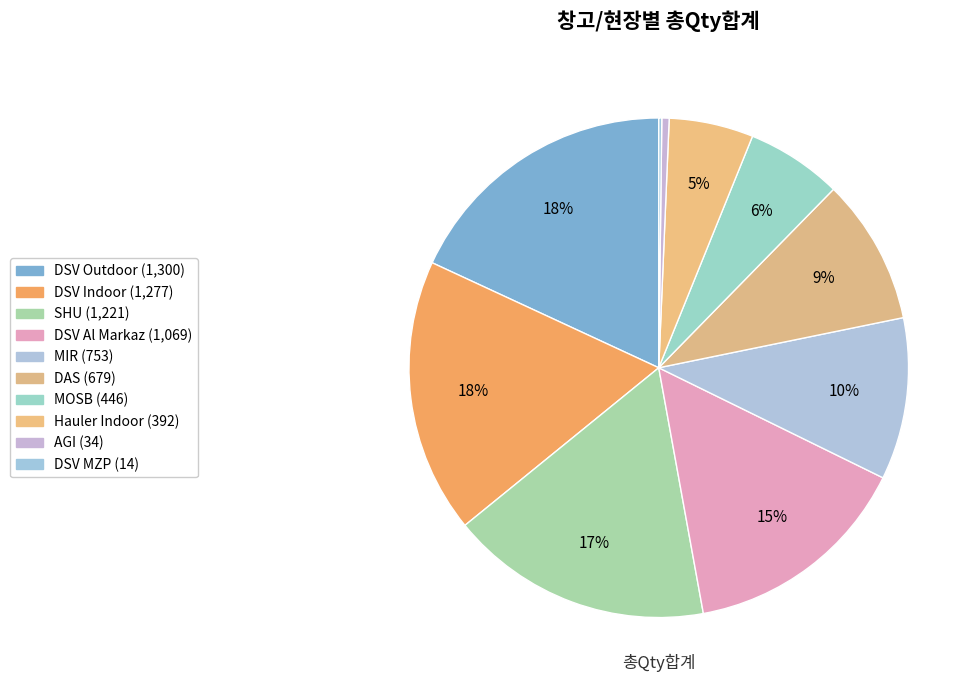

Count the number of slices in the pie.

10